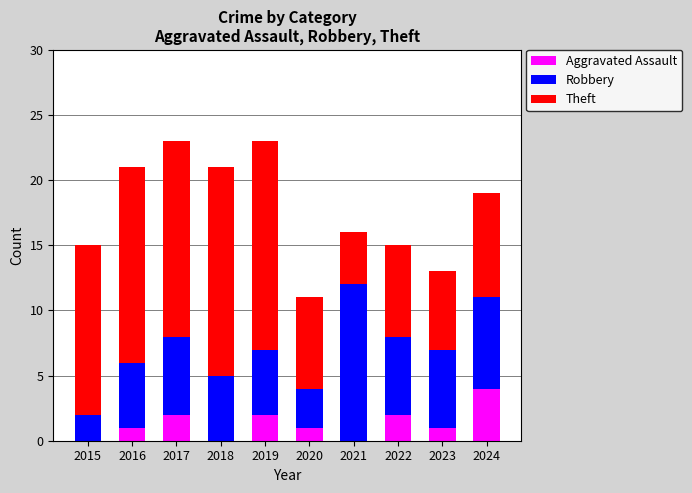

How many data points does each series have?

10